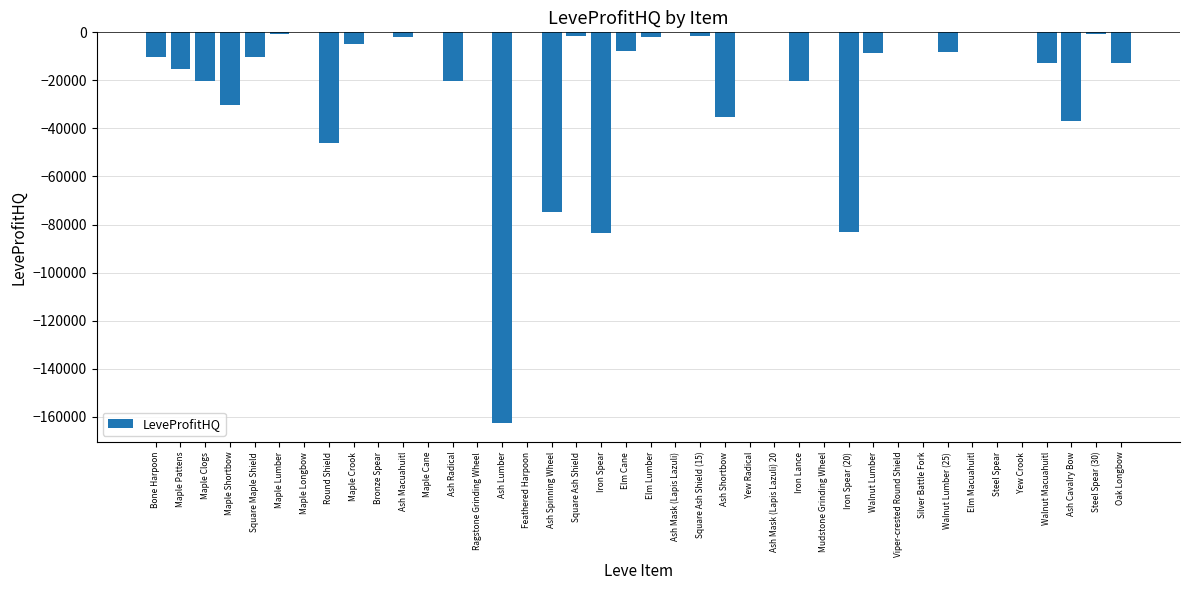

Where does the data first go above -1936?

Maple Lumber